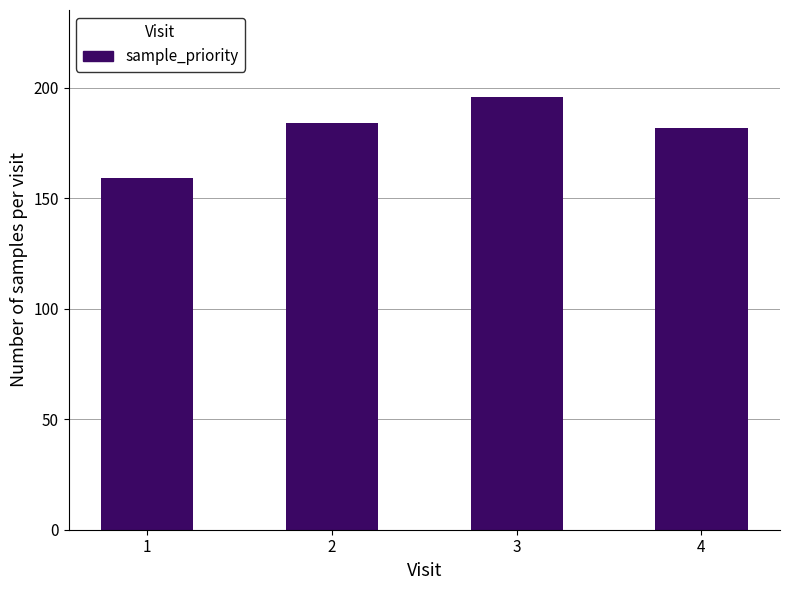

Are the bars grouped side by side (vs. stacked)?

No